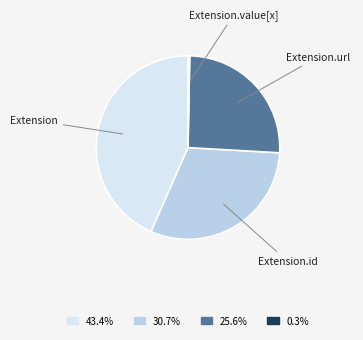

How many segments does this pie chart have?

4